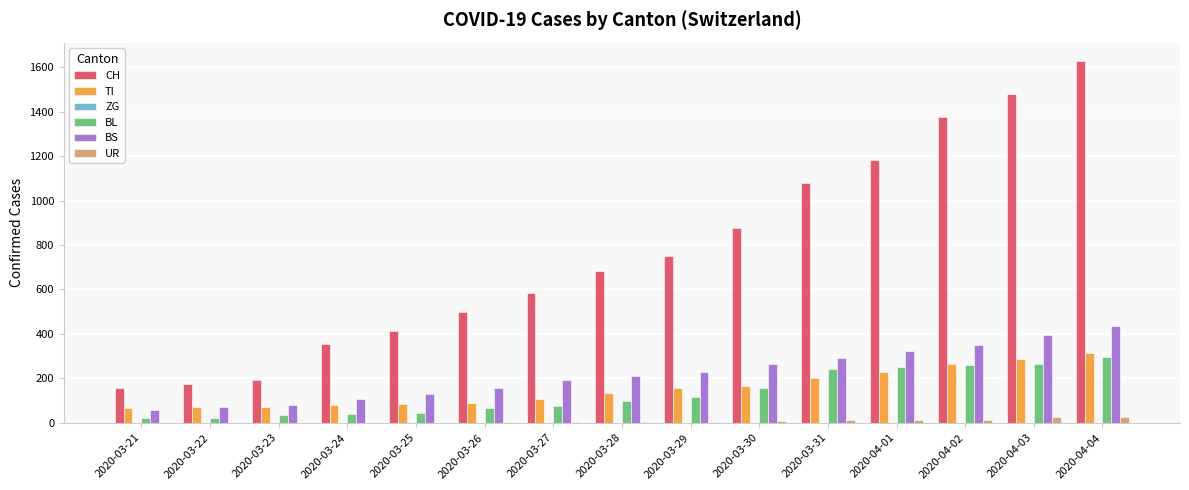

Which series changed the most between 2020-03-26 and 2020-03-29?

CH